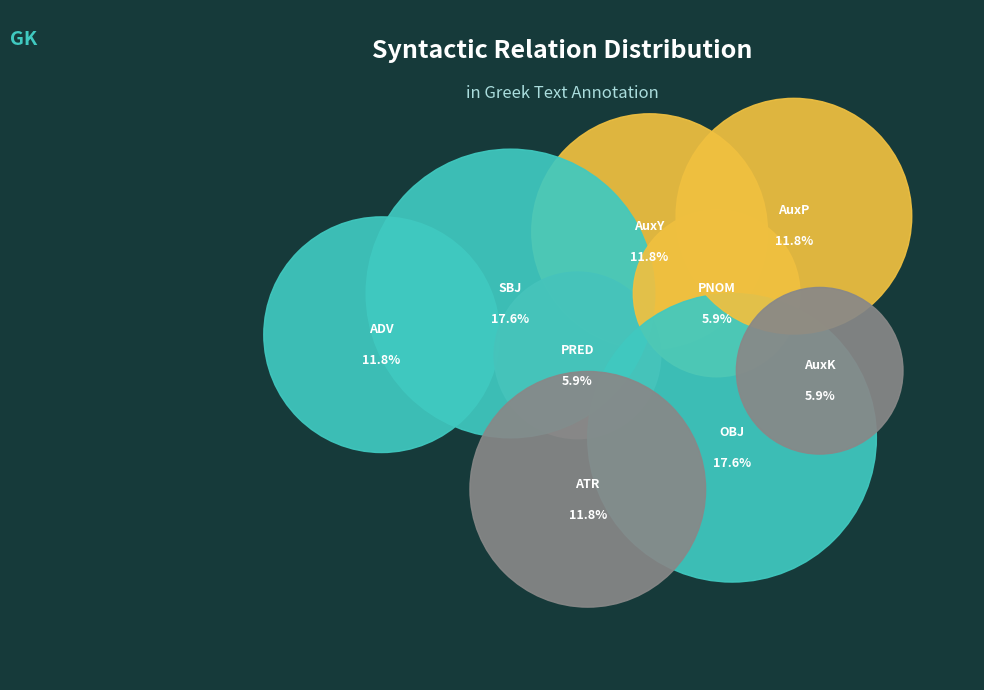

To the nearest percent, what is the combined percentage of PRED and SBJ?

24%